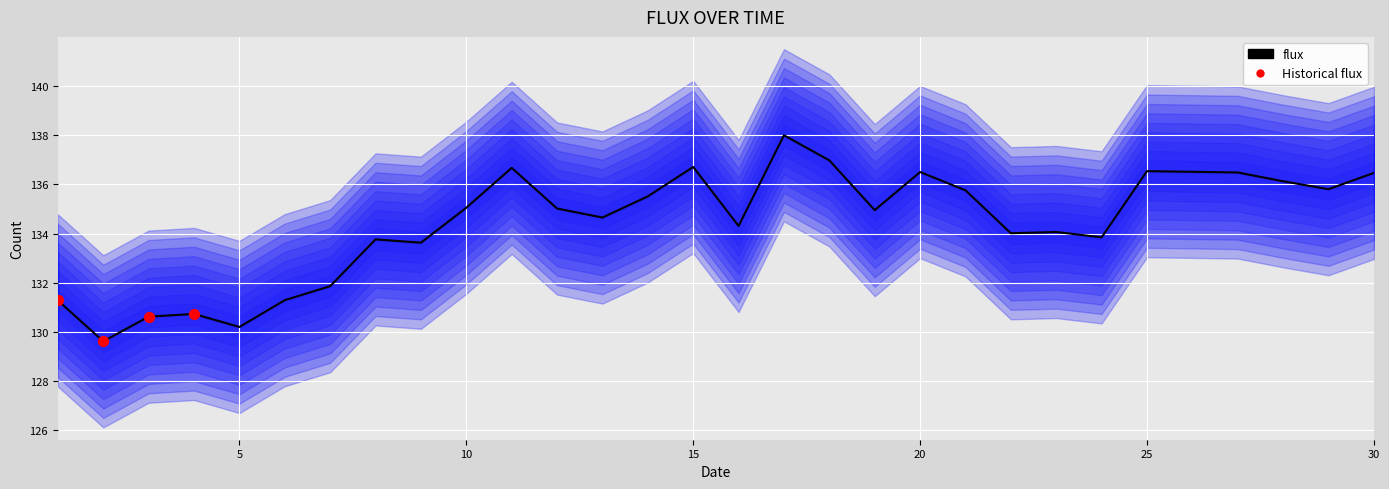

Approximately how many times larger is the value at 5 compared to 11?

1.0